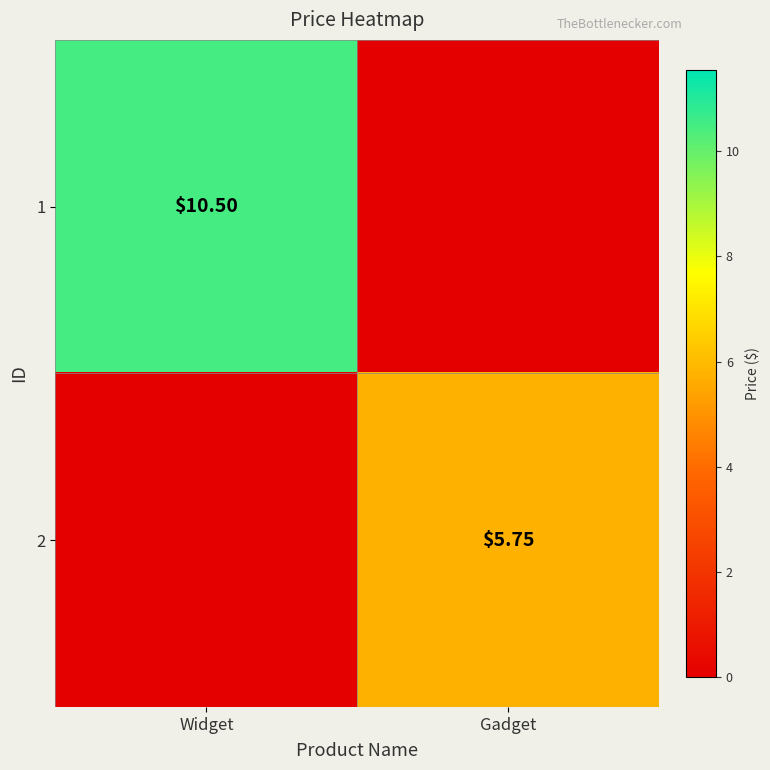

Is the value of 2 at Gadget greater than the value of 1 at Widget?

No